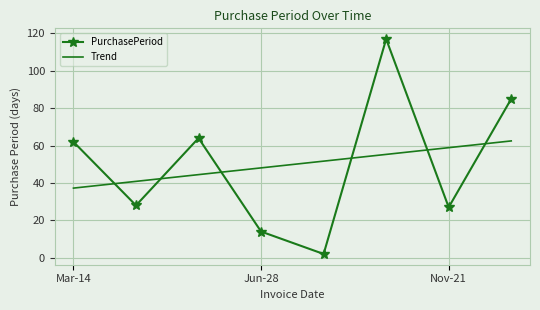

What is the maximum value shown in the chart?

117.0